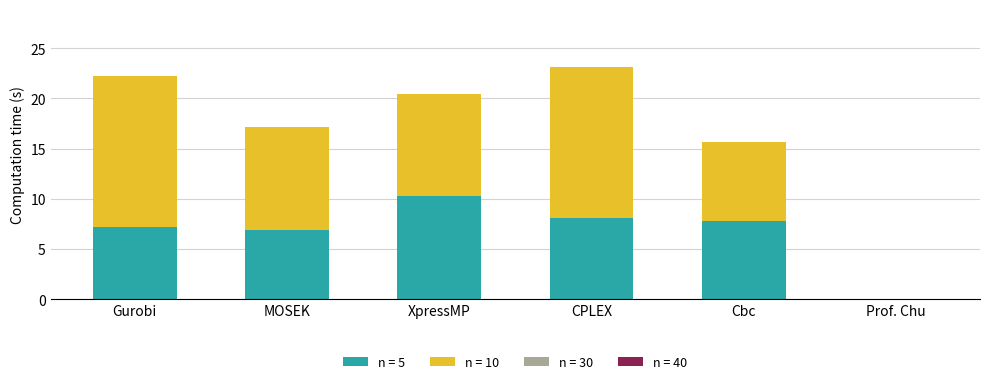

Where is n = 5 nearest to the value 5?

MOSEK